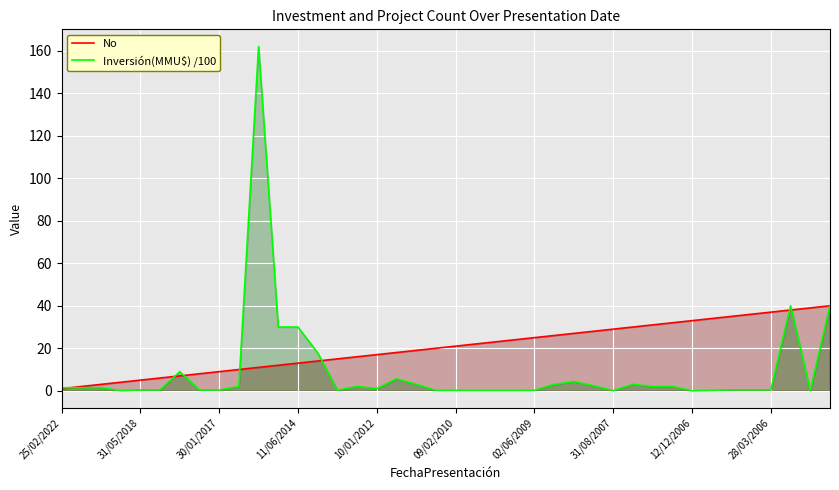

Which series has the largest total across all categories?

No